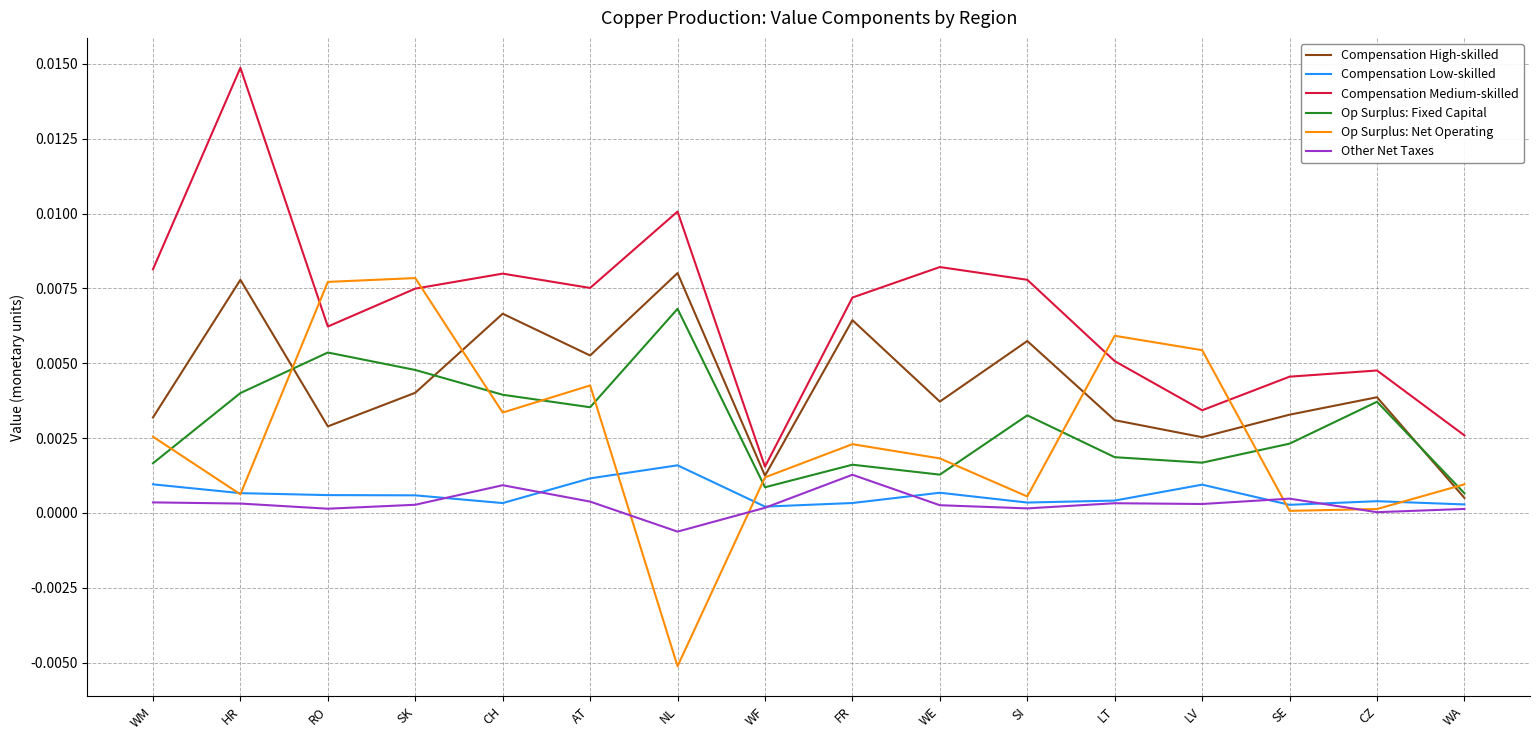

Between WF and SI, which series saw the biggest shift?

Compensation Medium-skilled